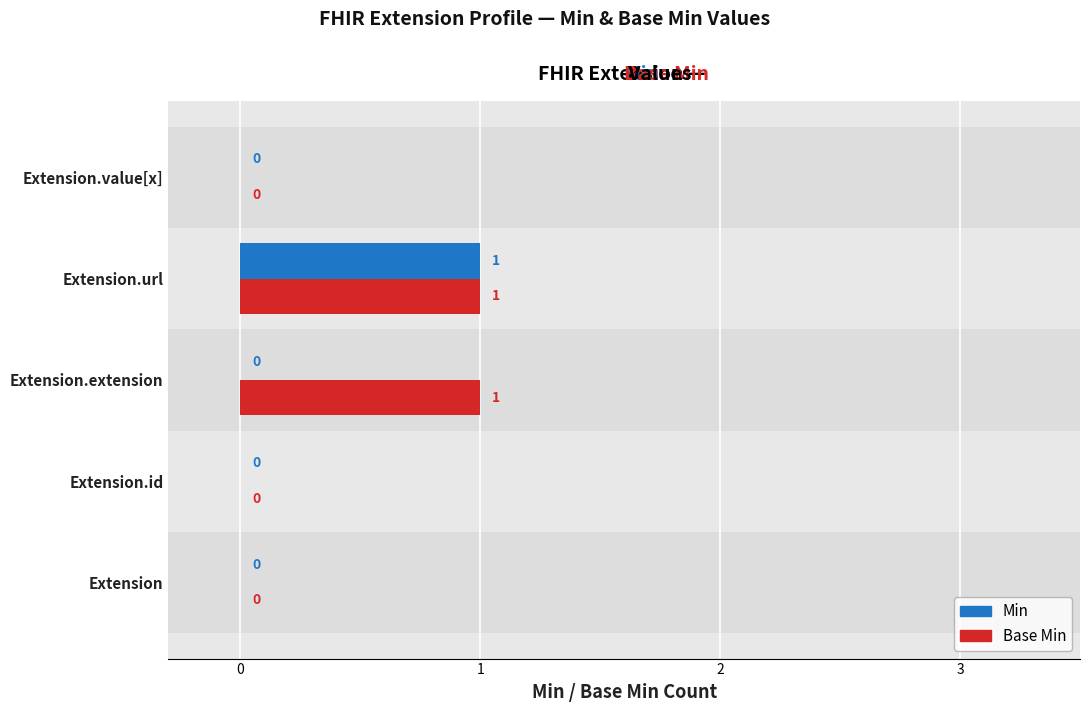

What is the maximum value shown in the chart?

1